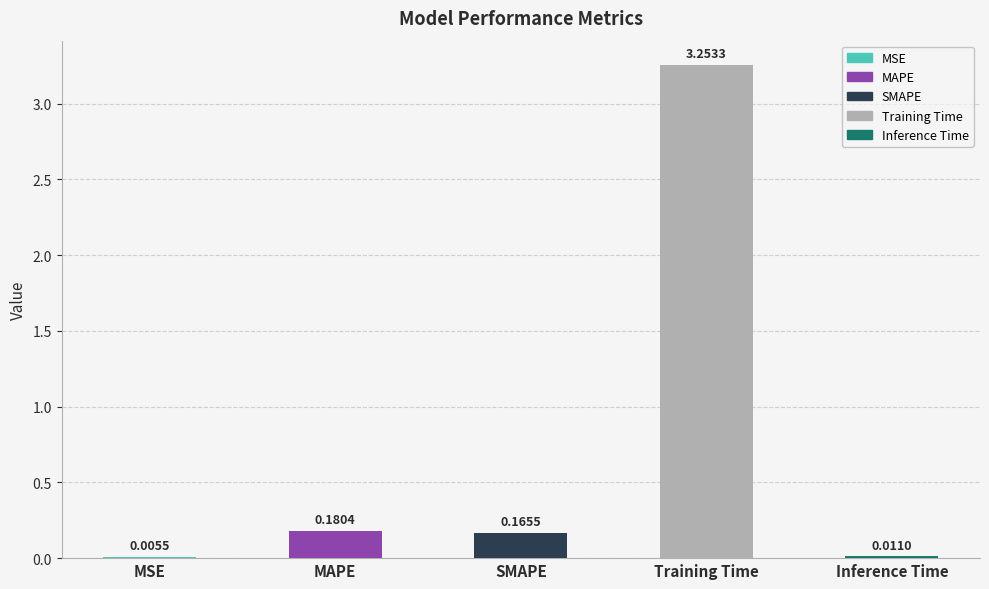

What is the sum of the values at SMAPE and MAPE?

0.3